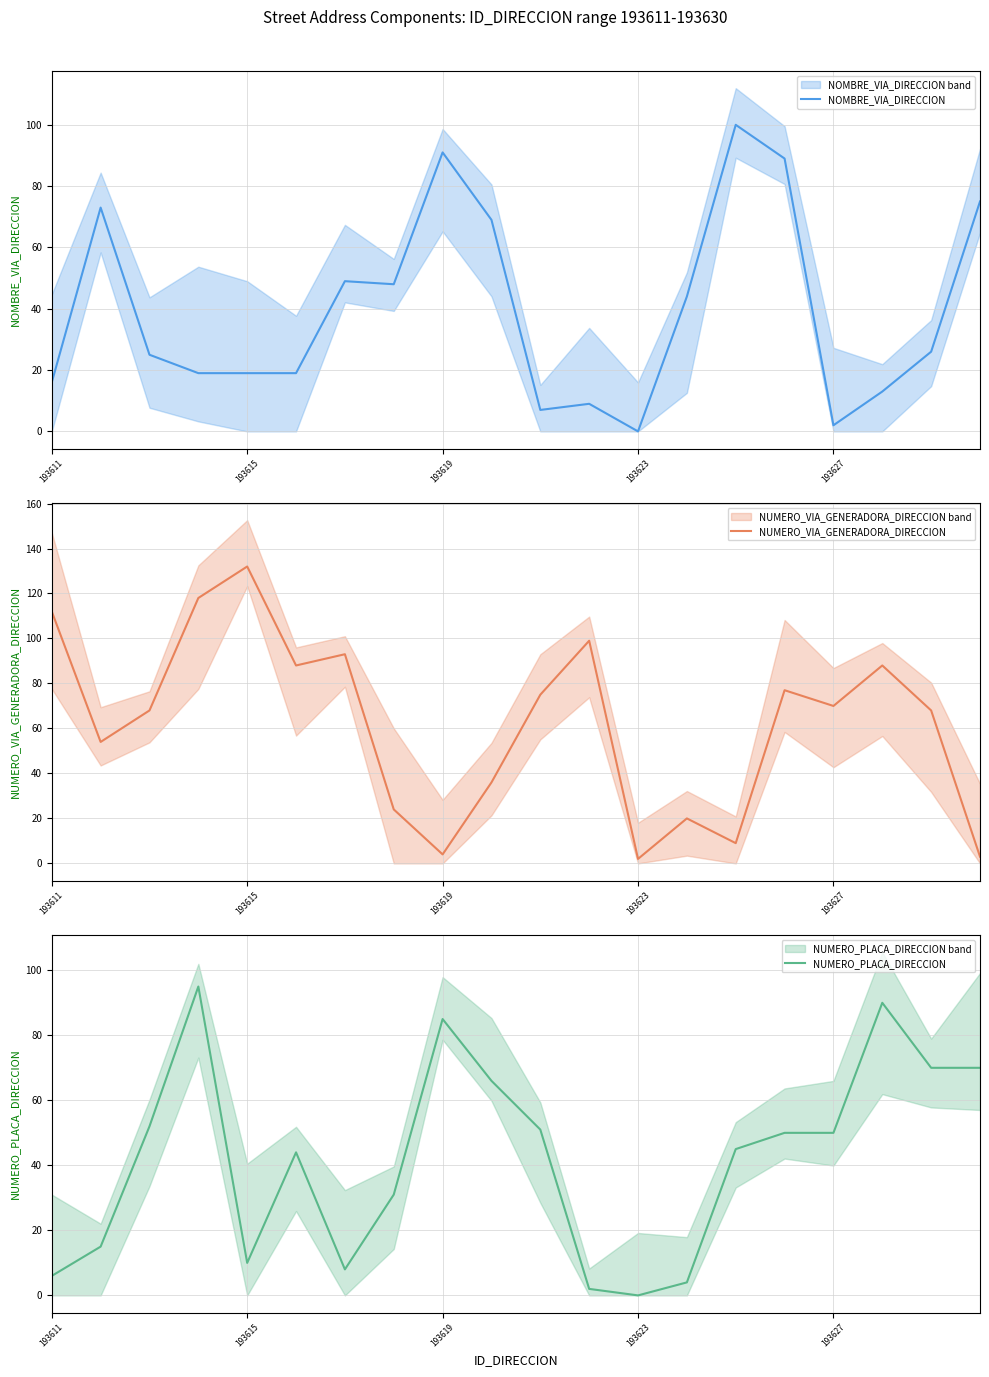

What is the difference between the highest and lowest values at 11?

97